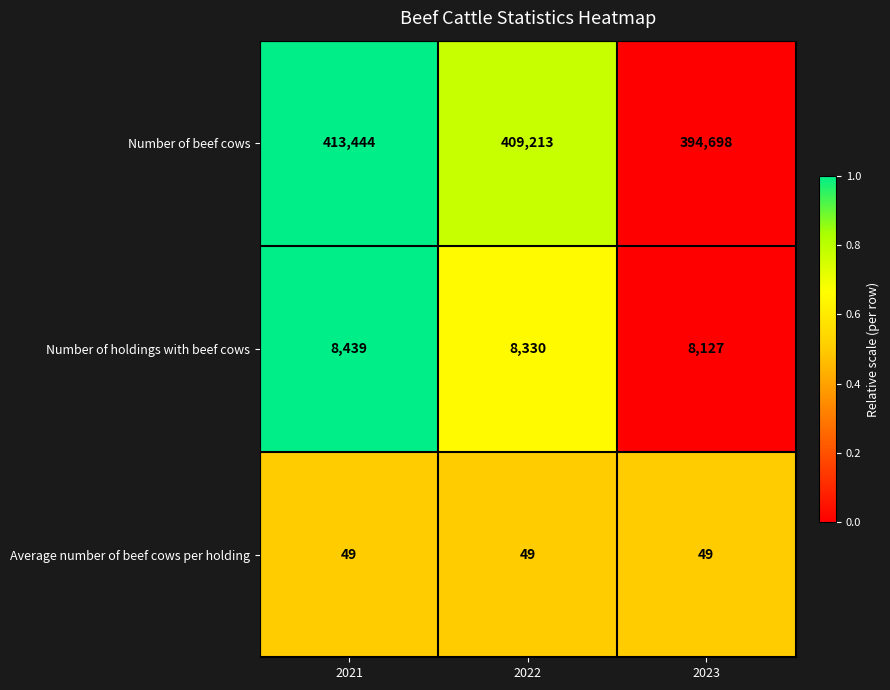

The Number of beef cows series shows 694572 at 2023. True or false?

False